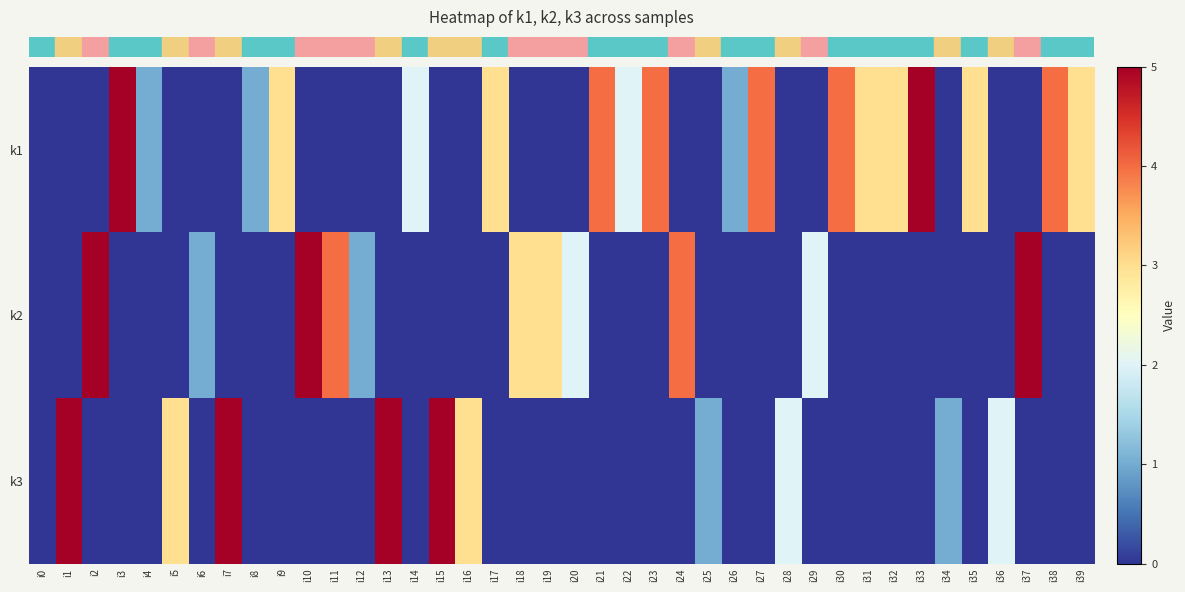

Reading right to left, extract all data points from this chart.

row_0: 3	4	0	0	3	0	5	3	3	4	0	0	4	1	0	0	4	2	4	0	0	0	3	0	0	2	0	0	0	0	3	1	0	0	0	1	5	0	0	0
row_1: 0	0	5	0	0	0	0	0	0	0	2	0	0	0	0	4	0	0	0	2	3	3	0	0	0	0	0	1	4	5	0	0	0	1	0	0	0	5	0	0
row_2: 0	0	0	2	0	1	0	0	0	0	0	2	0	0	1	0	0	0	0	0	0	0	0	3	5	0	5	0	0	0	0	0	5	0	3	0	0	0	5	0